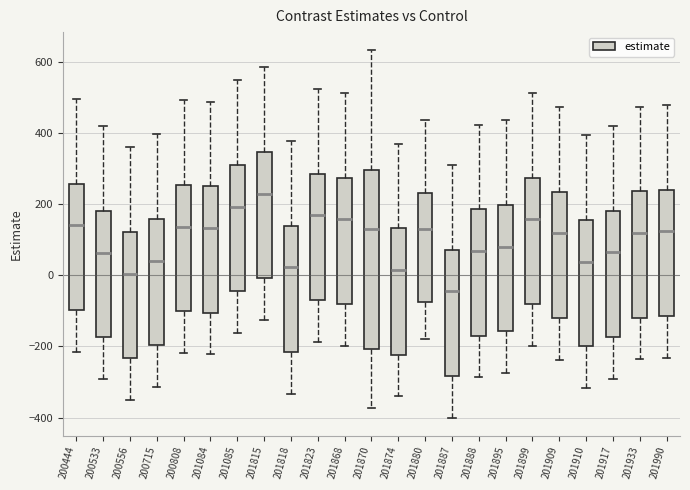

Where is the lower edge of the box at x = 201874 on the y-axis? The values are not printed on the chart, so give them approximately, as read against the axis.

-220